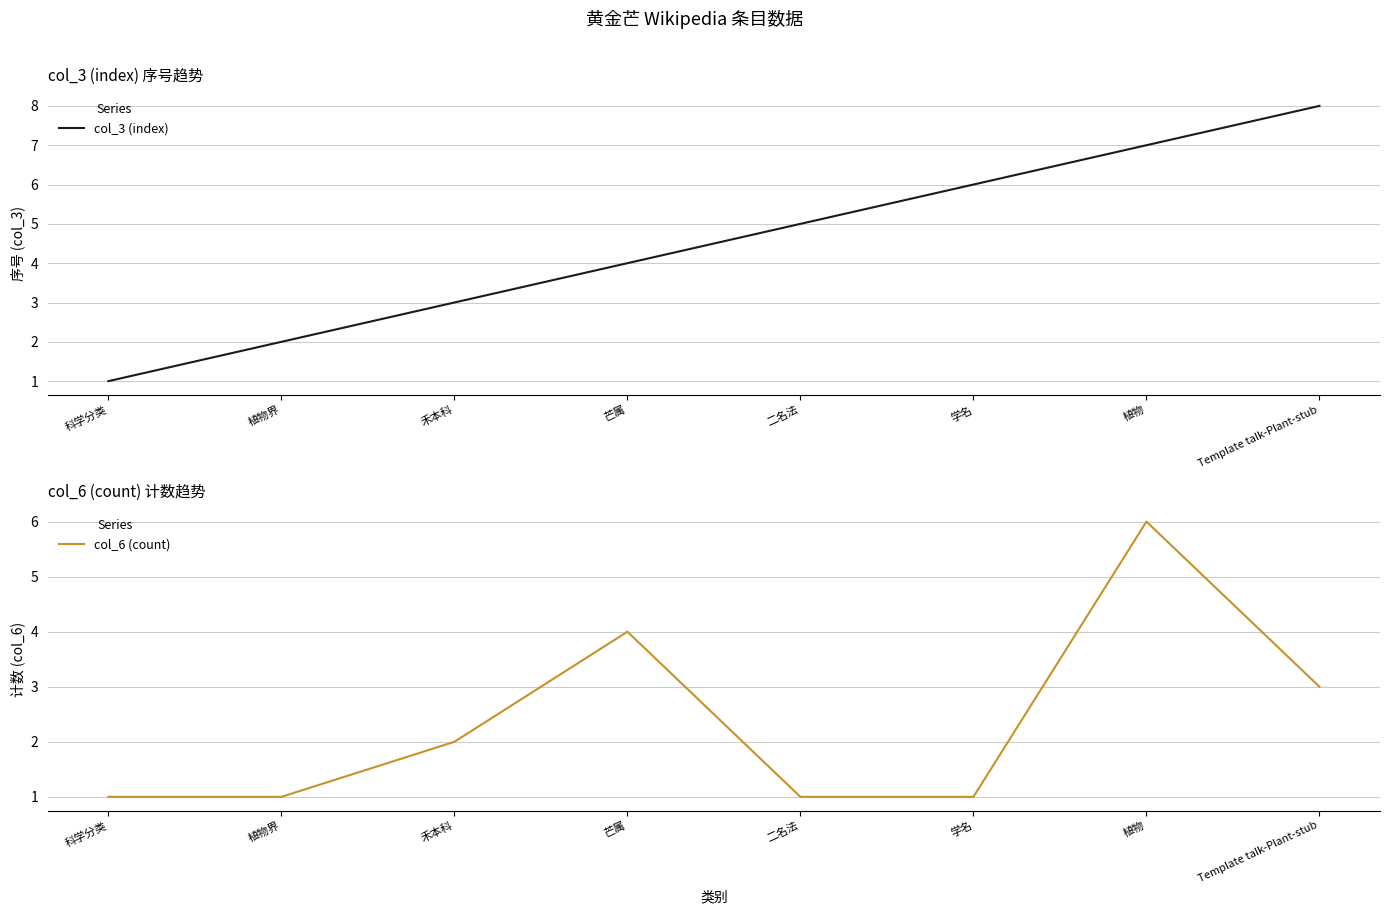

Reading left to right, list all the values displayed in this chart.

col_3 (index): 1	2	3	4	5	6	7	8
col_6 (count): 1	1	2	4	1	1	6	3